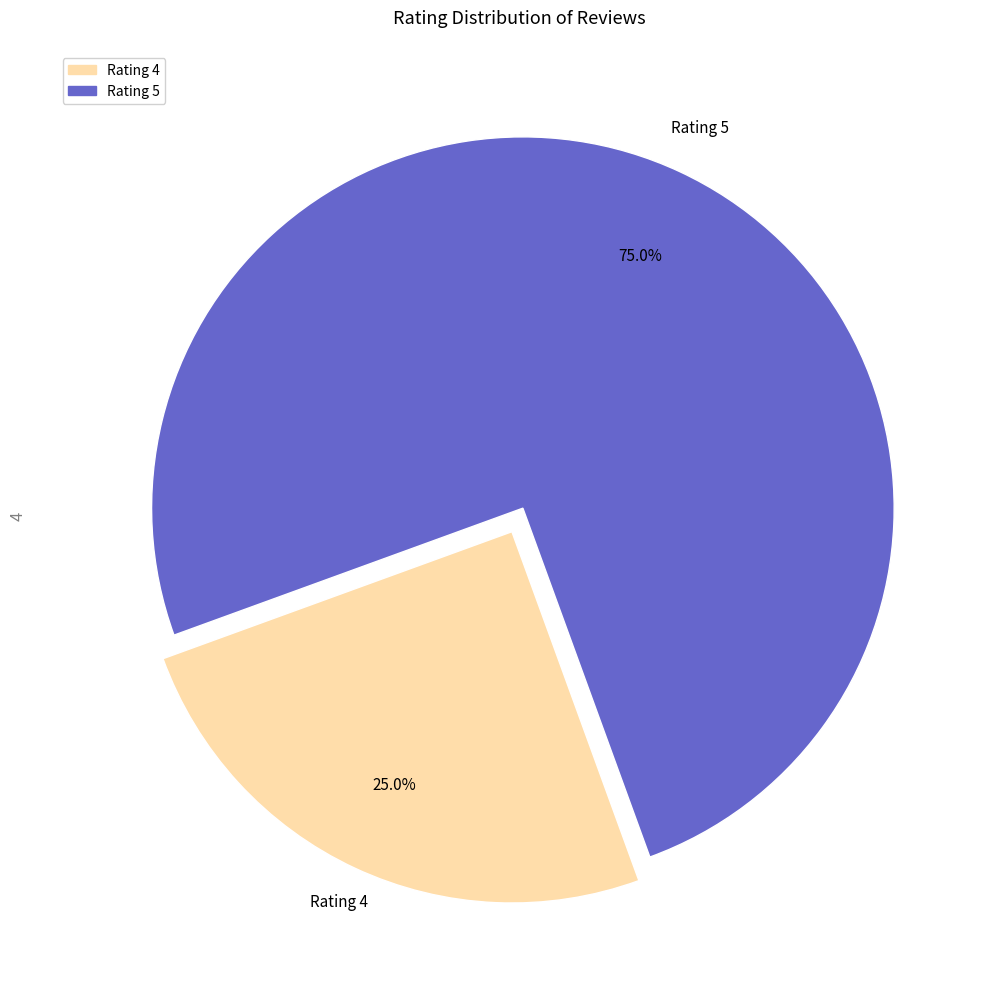

Is there a majority slice in this chart?

Yes